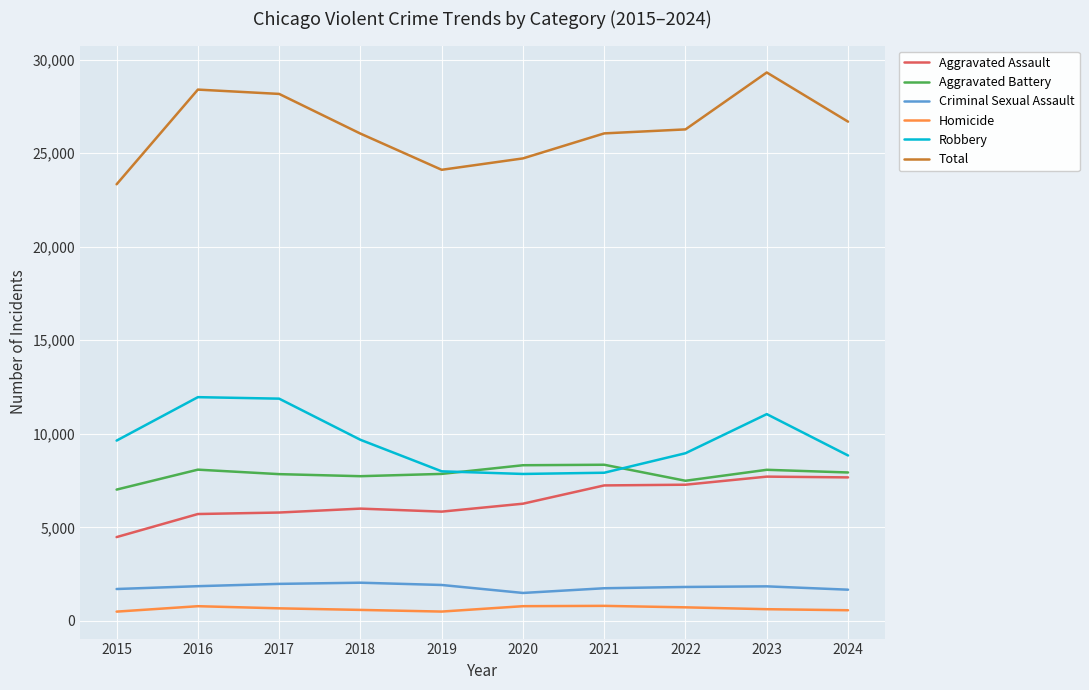

At which label does Total reach its minimum?

2015